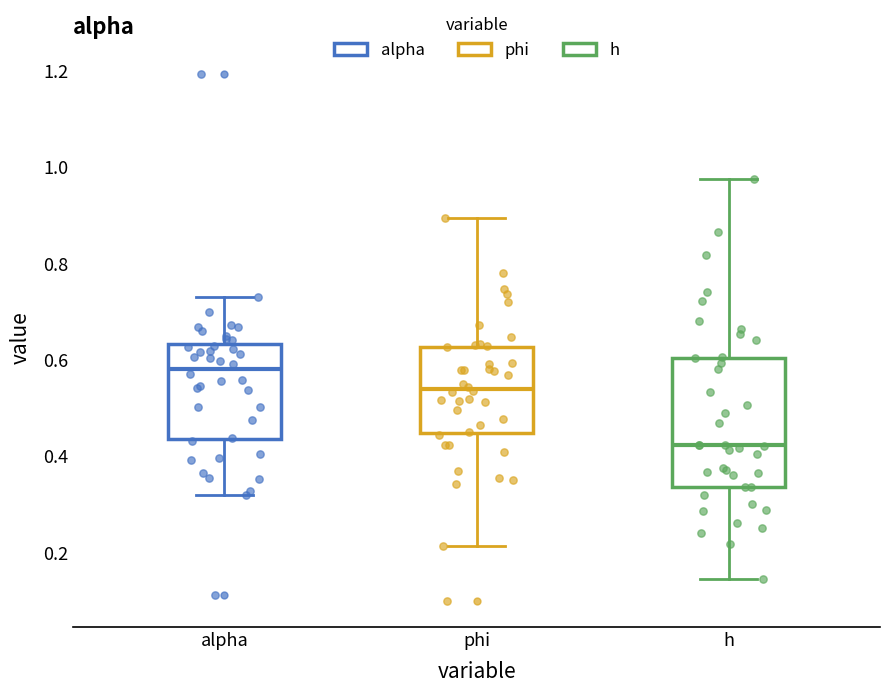

Which box has the highest median line?

alpha